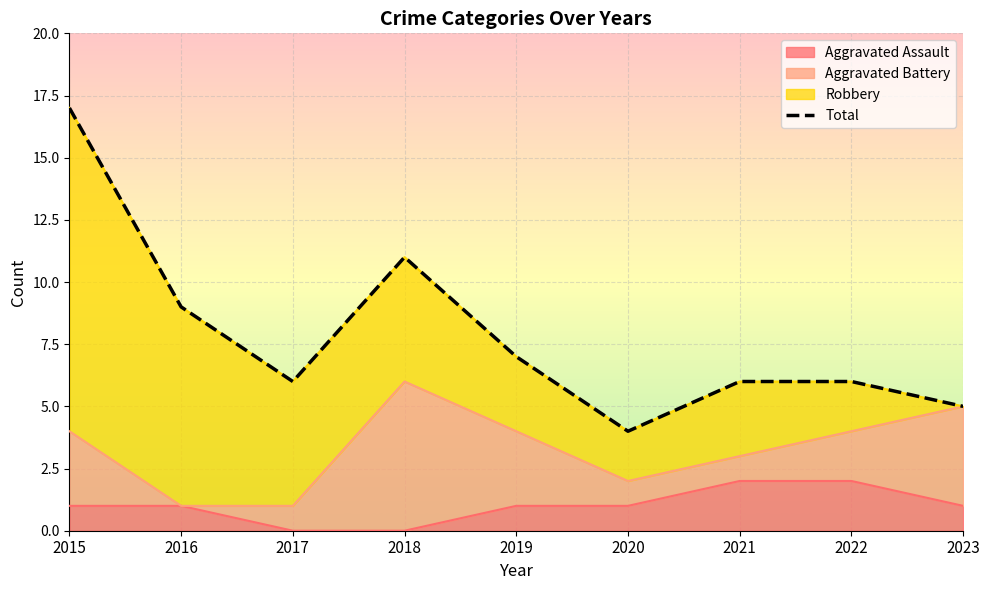

True or false: the data shows 5 at 2018.

False